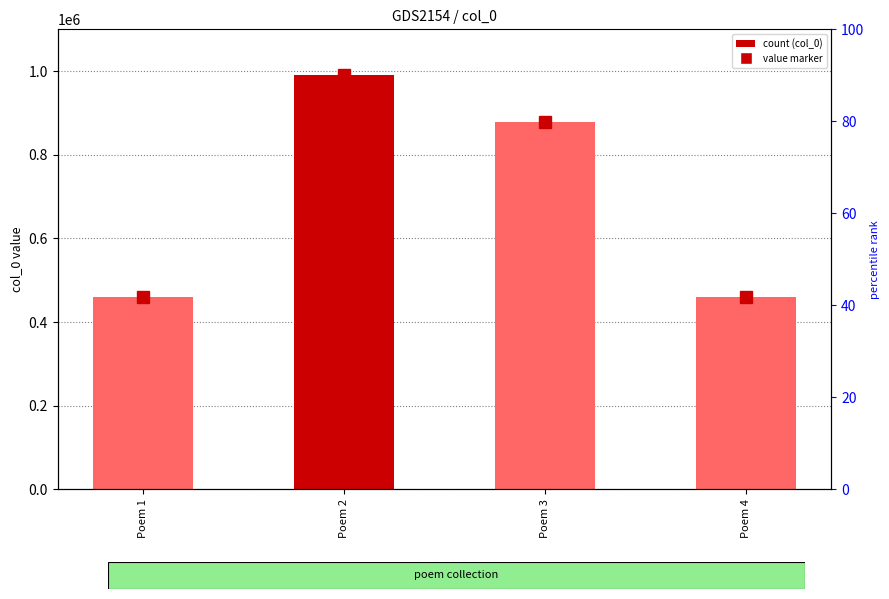

Approximately how many times larger is the value at Poem 2 compared to Poem 3?

1.1